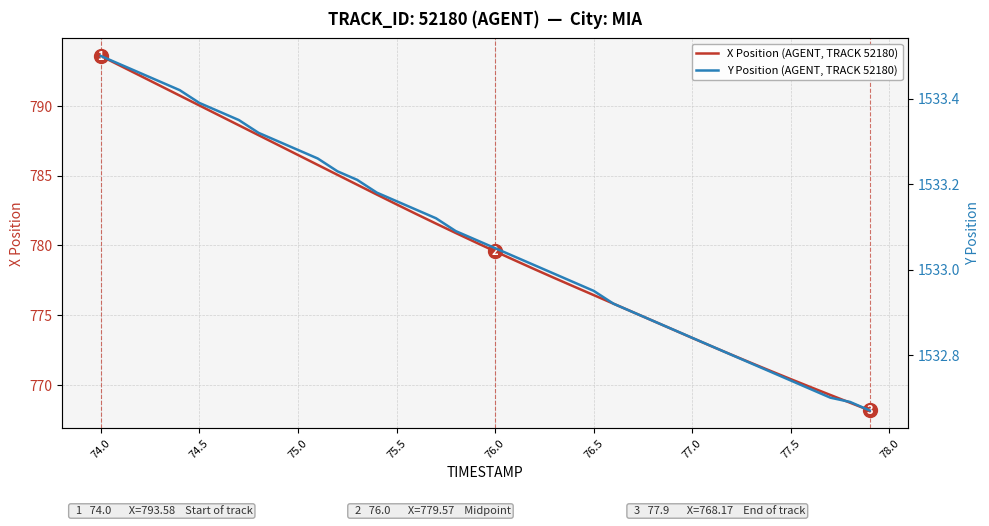

Reading left to right, transcribe all the data shown in this chart.

X Position (AGENT, TRACK 52180): 793.6	792.9	792.2	791.4	790.7	790.0	789.3	788.6	787.9	787.2	786.5	785.8	785.1	784.4	783.6	782.9	782.2	781.6	780.9	780.2	779.6	778.9	778.3	777.7	777.0	776.4	775.8	775.2	774.6	774.0	773.4	772.8	772.2	771.6	771.0	770.4	769.8	769.3	768.7	768.2
Y Position (AGENT, TRACK 52180): 1533.5	1533.5	1533.5	1533.4	1533.4	1533.4	1533.4	1533.3	1533.3	1533.3	1533.3	1533.3	1533.2	1533.2	1533.2	1533.2	1533.1	1533.1	1533.1	1533.1	1533.0	1533.0	1533.0	1533.0	1533.0	1533.0	1532.9	1532.9	1532.9	1532.9	1532.8	1532.8	1532.8	1532.8	1532.8	1532.7	1532.7	1532.7	1532.7	1532.7